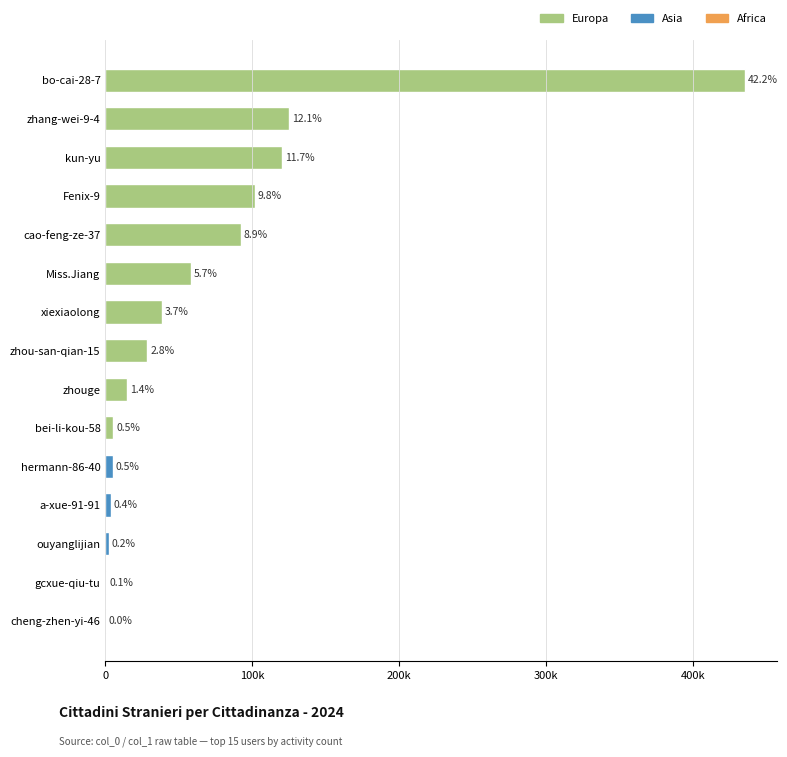

What is the minimum value shown in the chart?

613